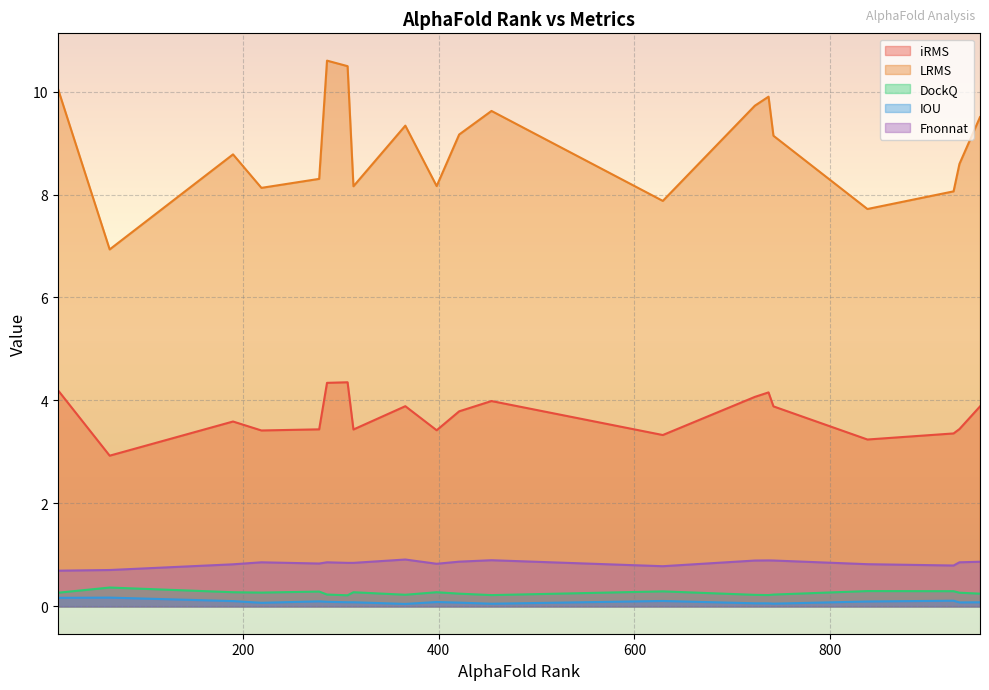

Between 286 and 307, which series saw the biggest shift?

LRMS